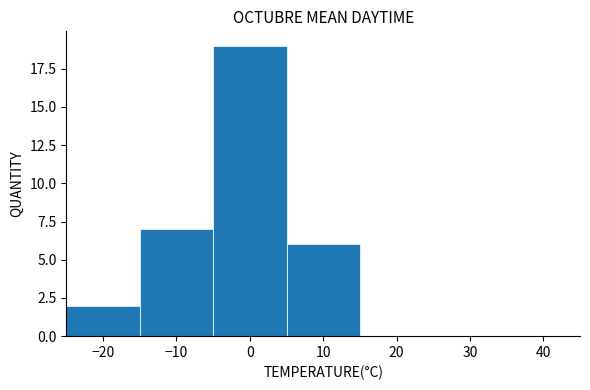

Reading left to right, list every bar in this chart as the range it spans on the x-axis followed by its height. The values are not printed on the chart, so give them approximately, as read against the axis.

-25 to -15: 2
-15 to -5: 7
-5 to 5: 19
5 to 15: 6
15 to 25: 0
25 to 35: 0